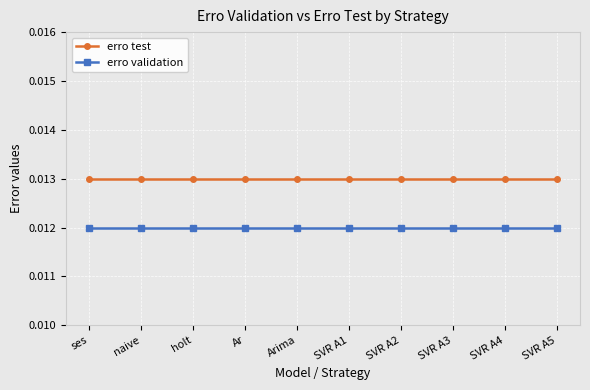

Does the chart display data point markers on the line(s)?

Yes